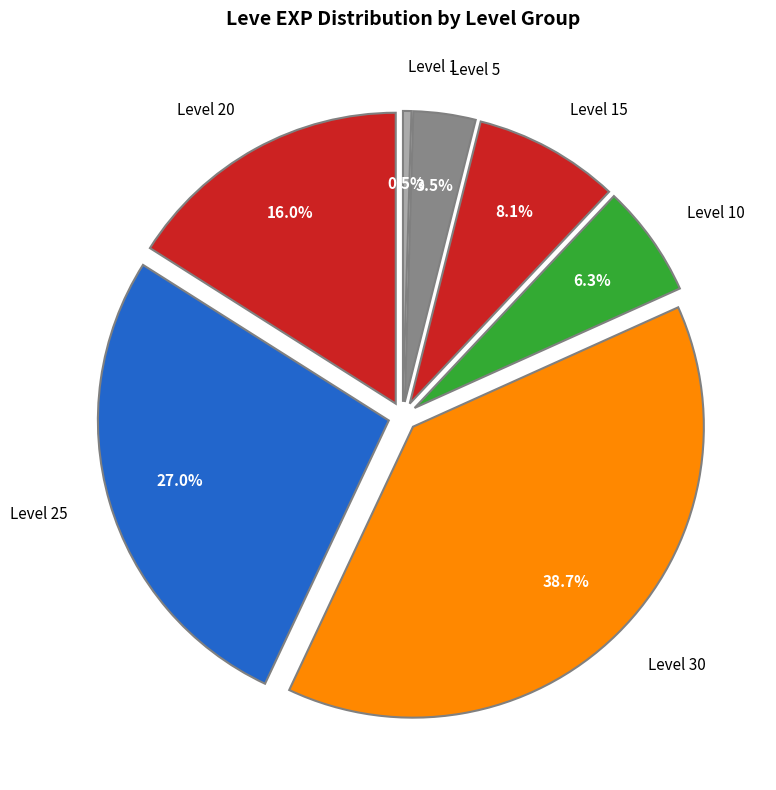

True or false: Level 30 accounts for 44% of the total.

False